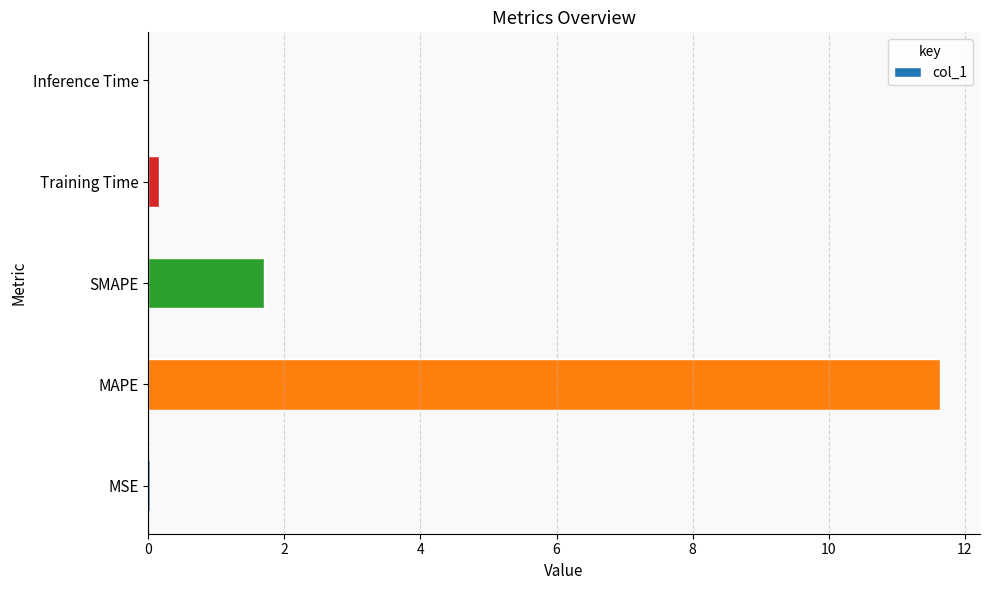

The value at MAPE is 15.6. True or false?

False